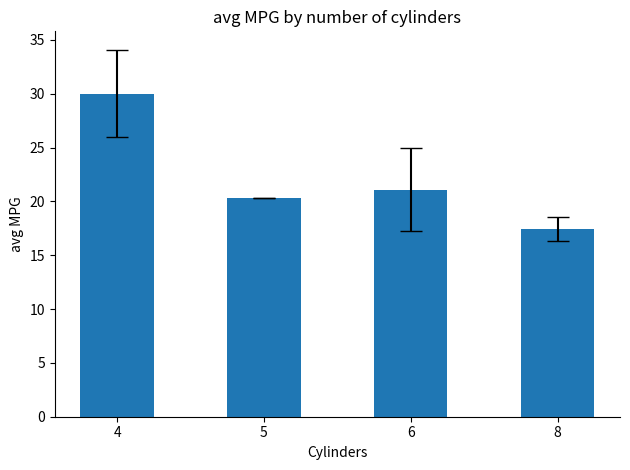

List the labels in order of value, smallest first.

8, 5, 6, 4